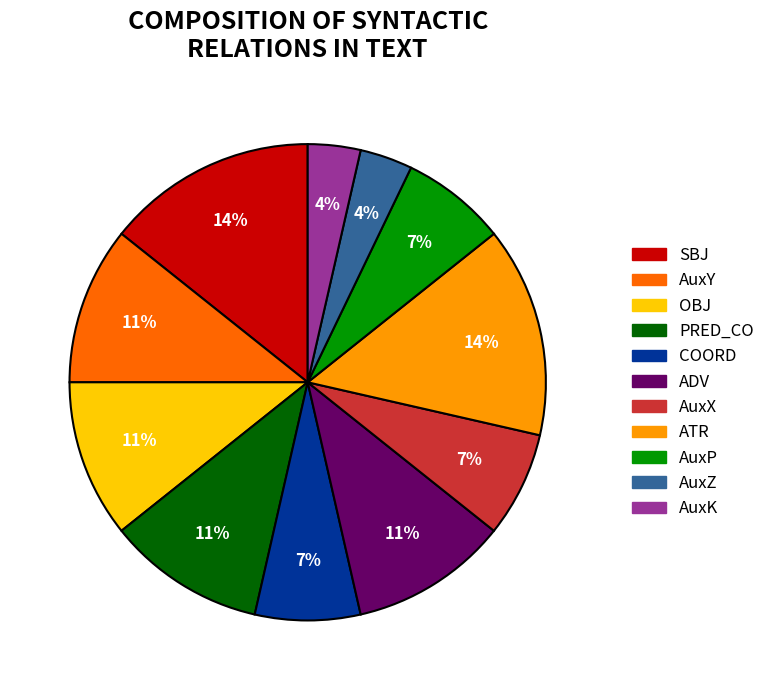

Combined, do AuxX and AuxK account for over 50%?

No